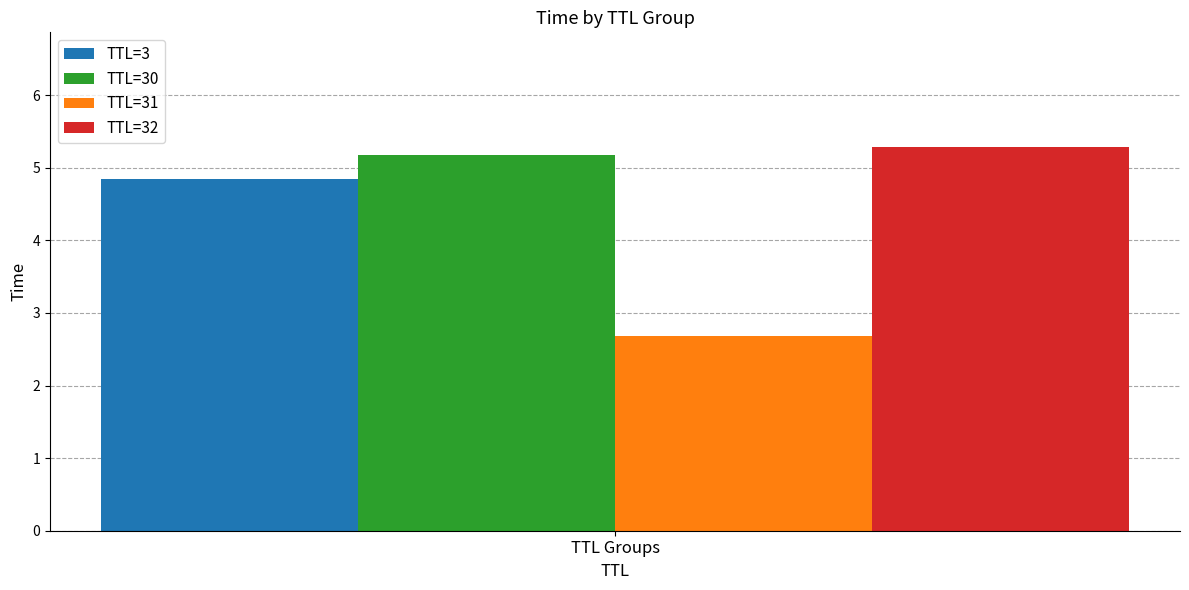

The value of TTL=3 at TTL Groups is 7.7. True or false?

False